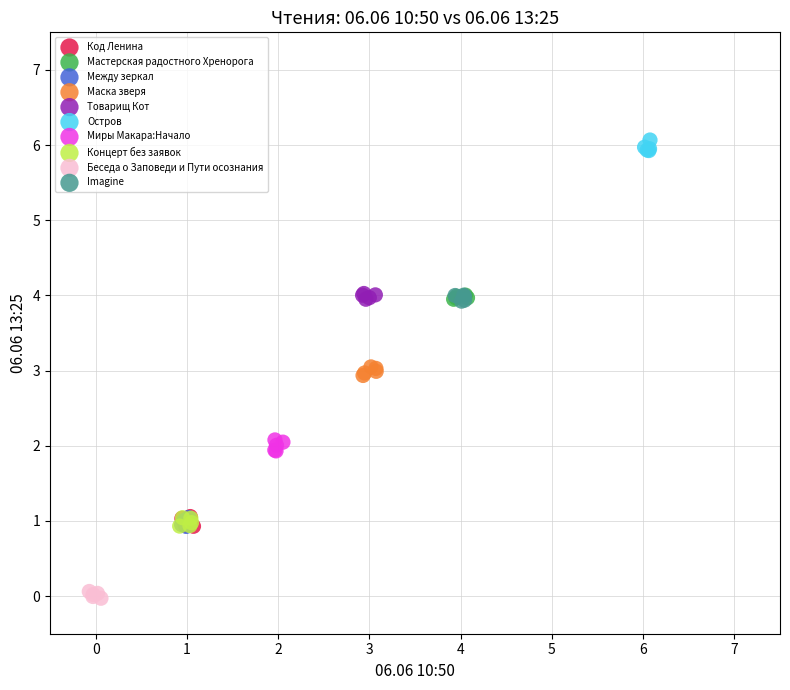

Which series contains the lowest Y value?

Беседа о Заповеди и Пути осознания